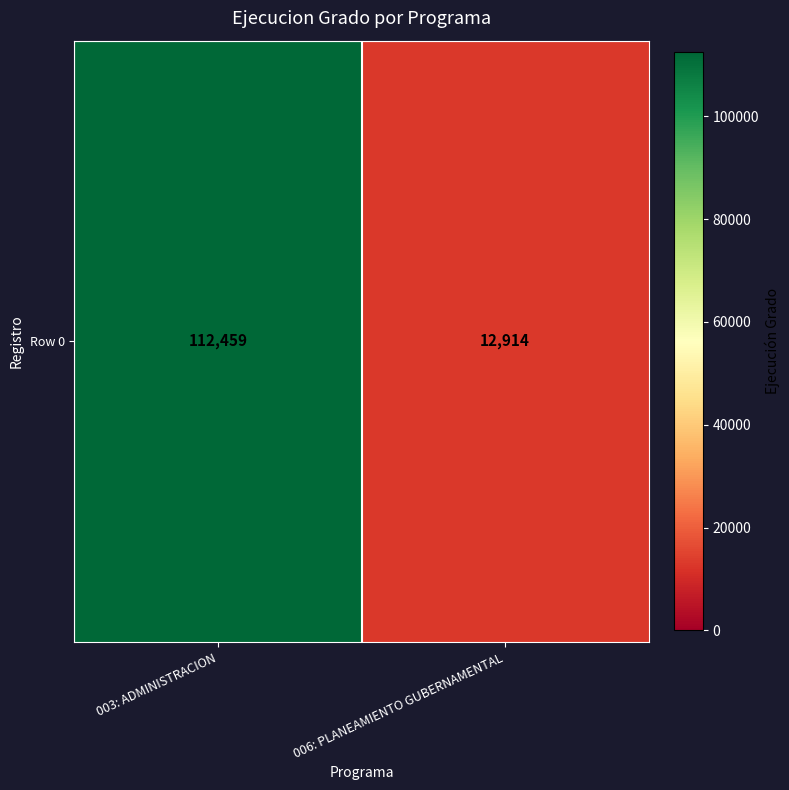

Count the number of data series in this chart.

1